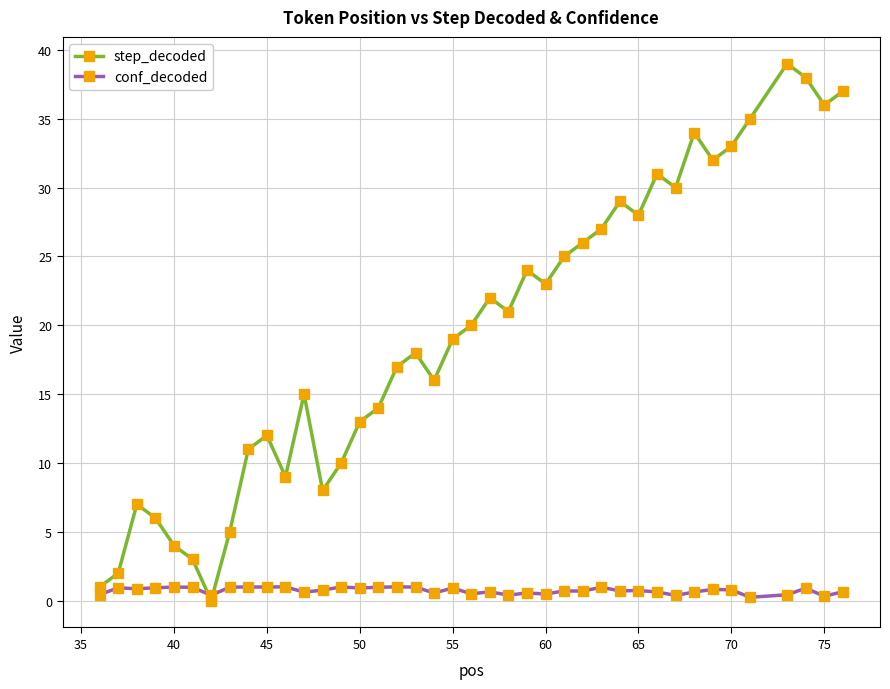

Which series has the largest total across all categories?

step_decoded